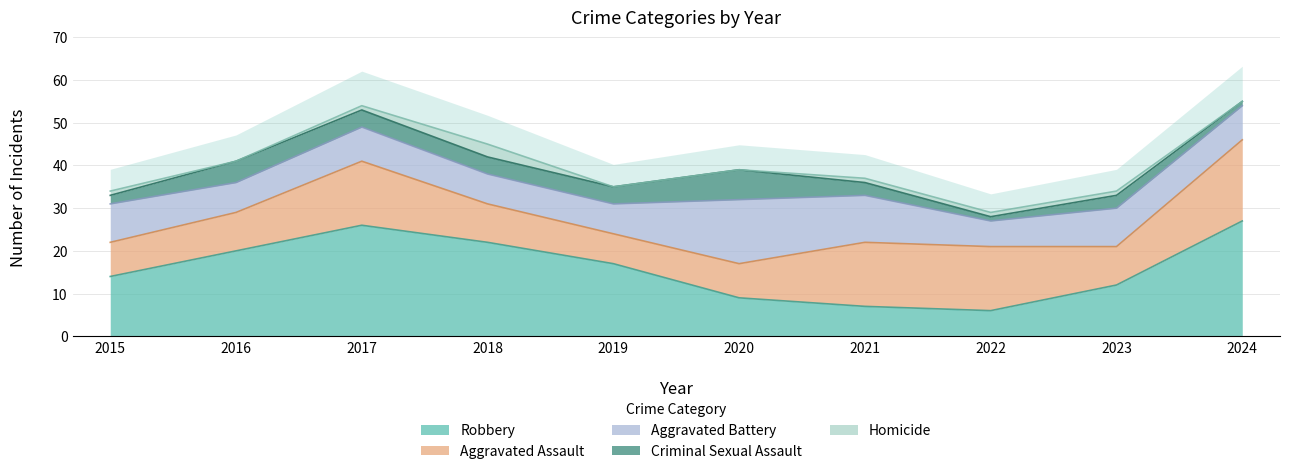

What is the difference between the highest and lowest values at 2015?

13